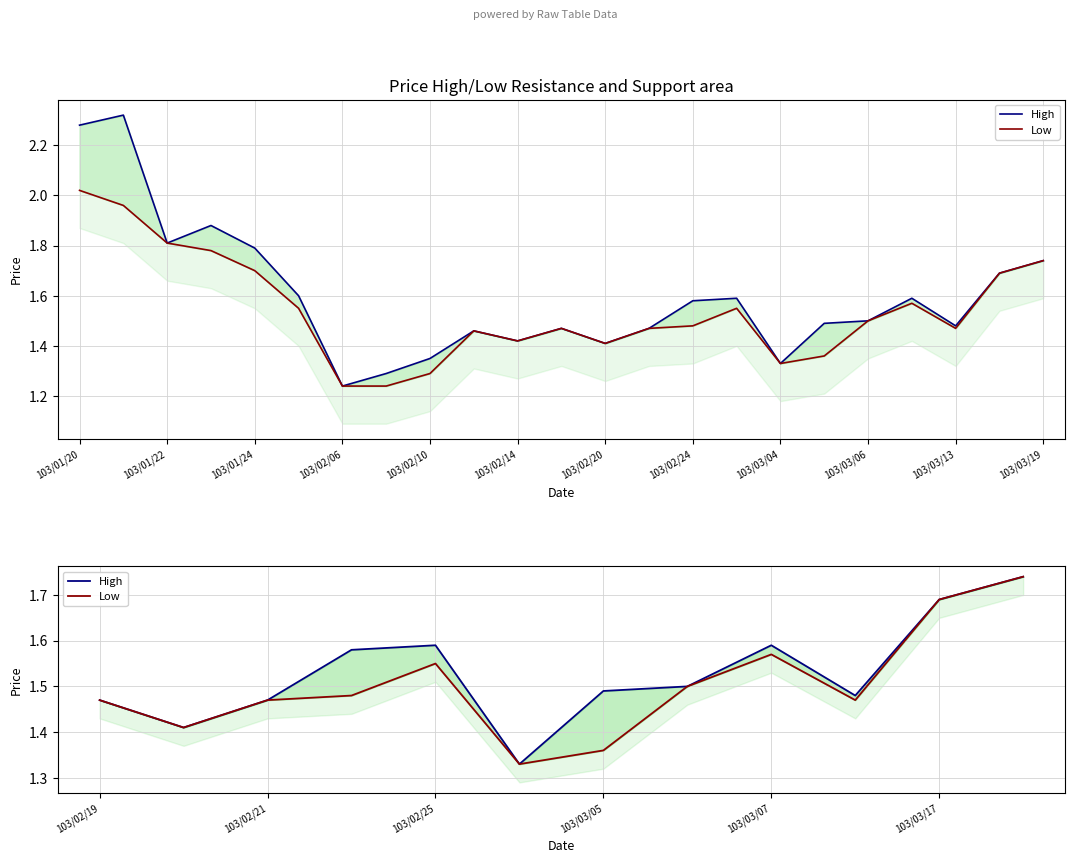

What is the difference between the maximum and minimum values in the Low series?

0.4